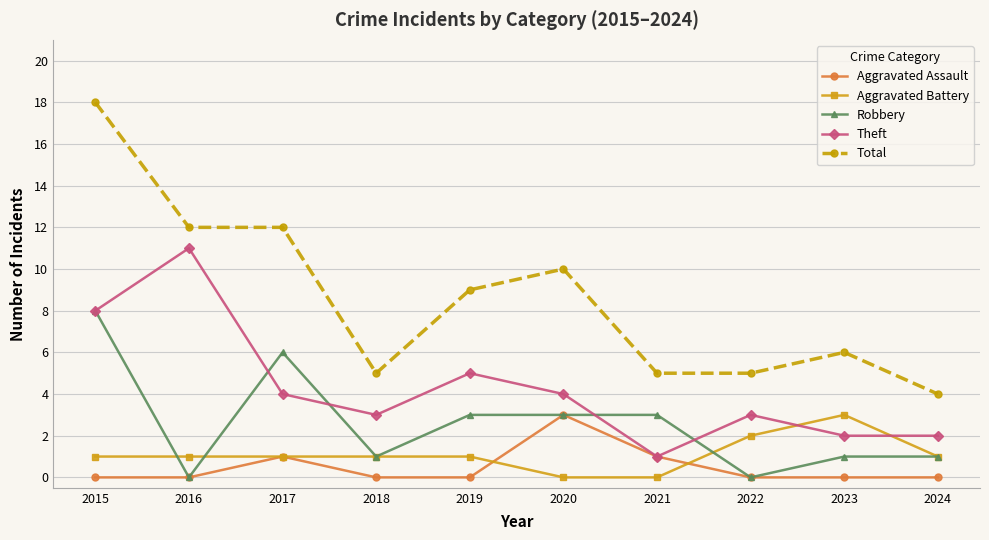

Is this an area chart (filled region under the line)?

No